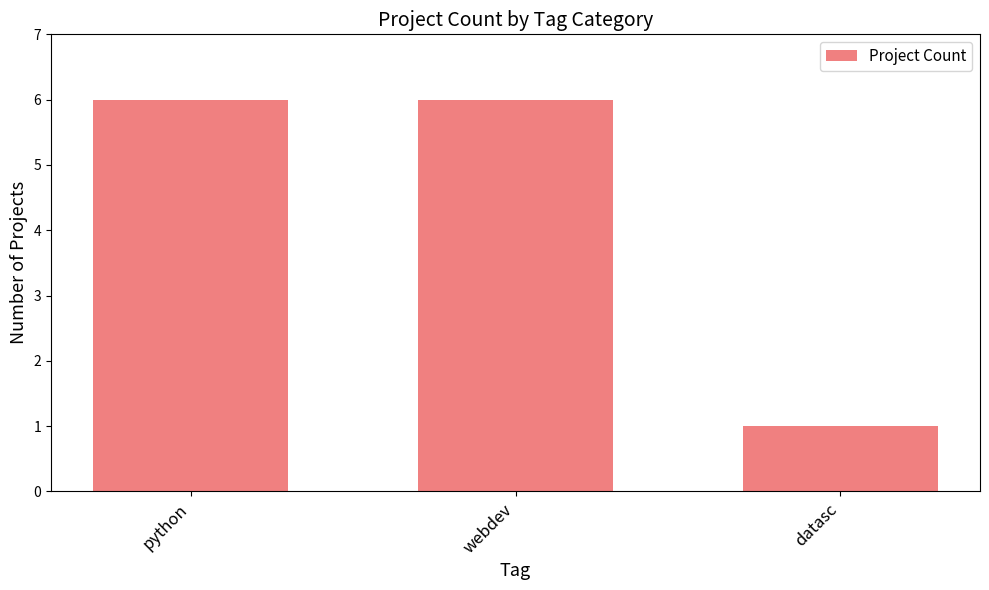

What is the ratio of the value at webdev to the value at python?

1.0